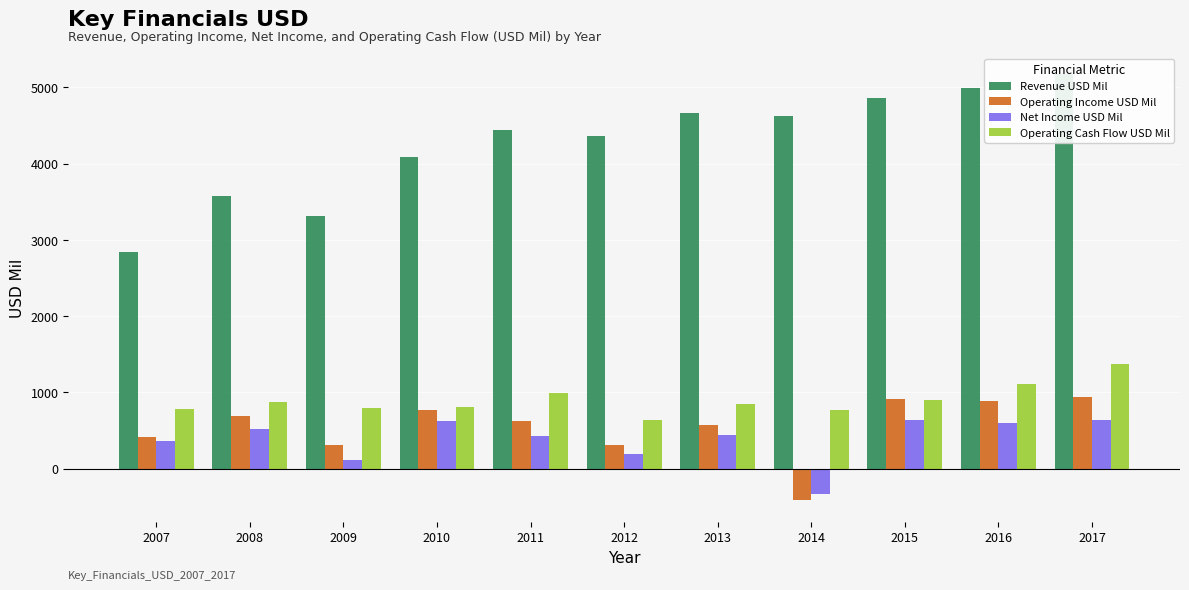

How many series are shown in this chart?

4